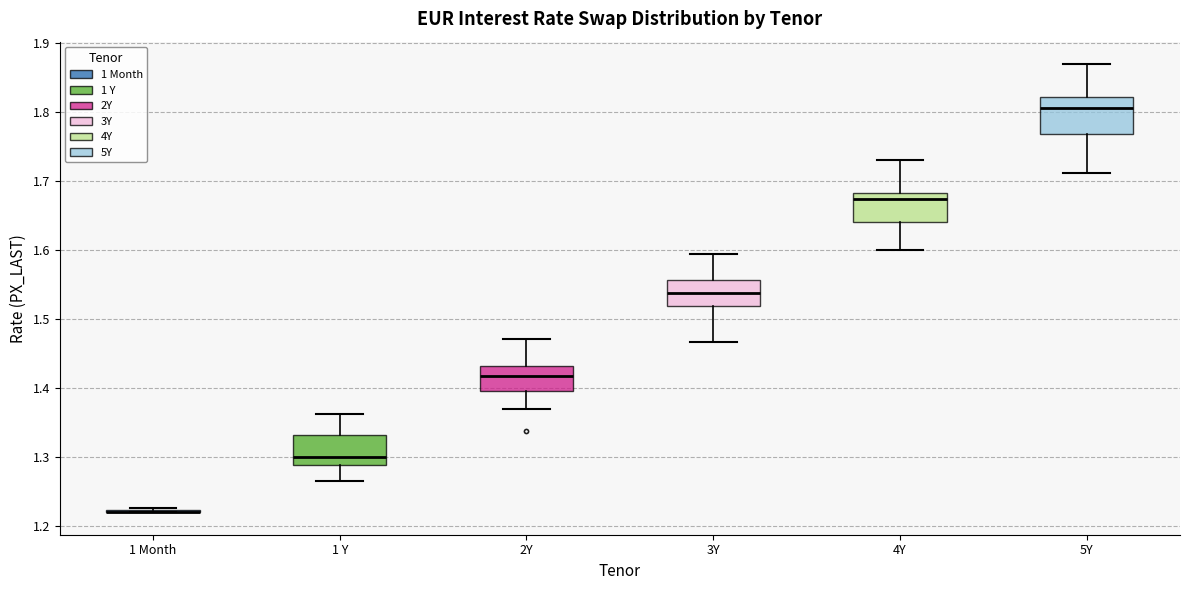

Where does the lower whisker of the box for 5Y end on the y-axis? The values are not printed on the chart, so give them approximately, as read against the axis.

1.71